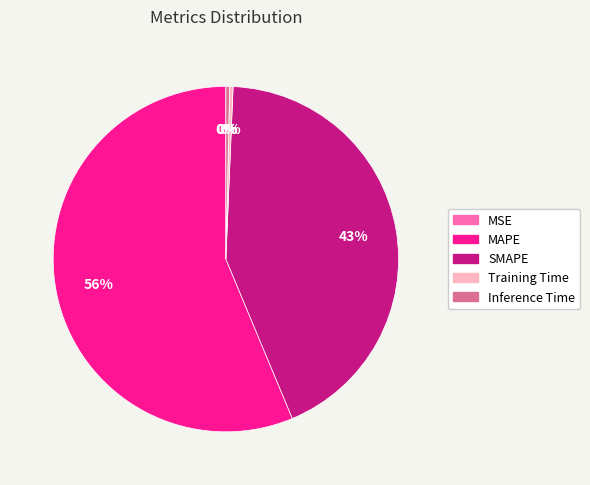

Is MAPE the majority of the pie?

Yes